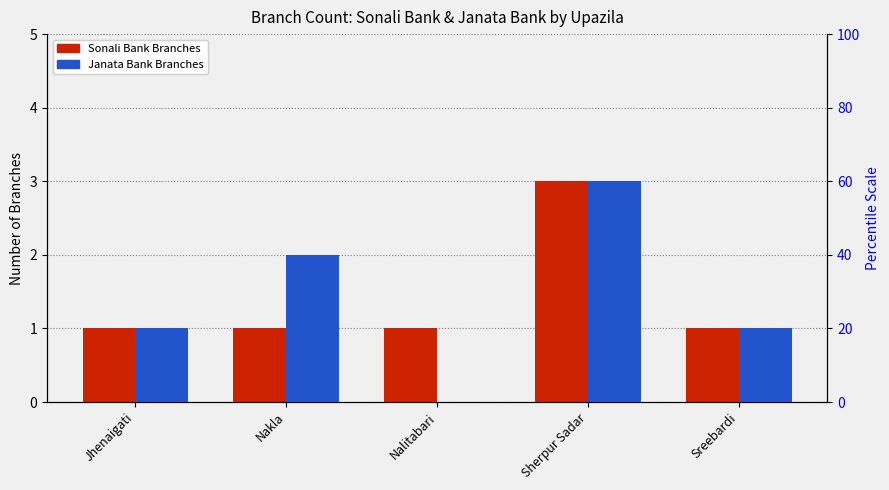

At which label does Janata Bank Branches reach its minimum?

Nalitabari